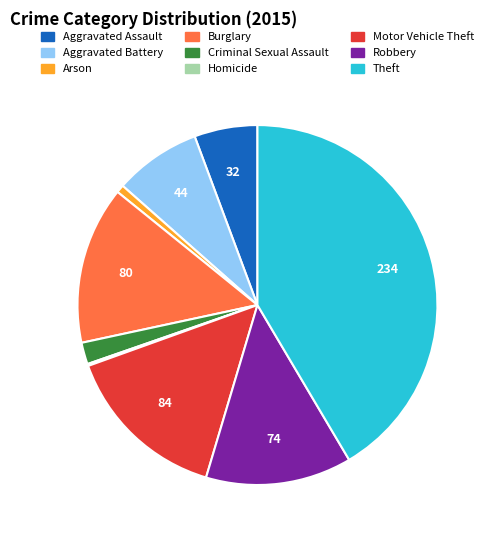

What is the largest slice in the pie chart?

Theft